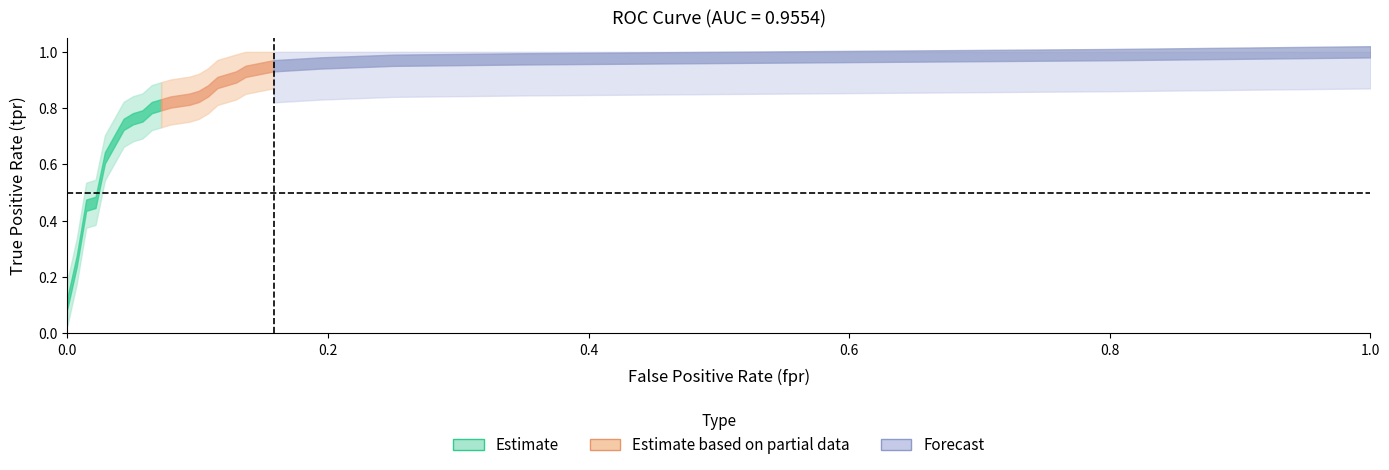

True or false: tpr and fpr cross at least once.

False